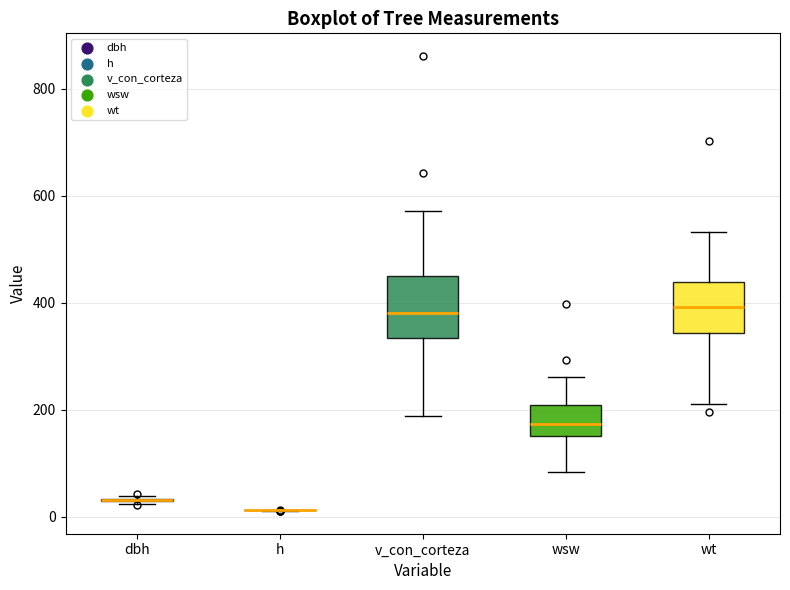

Where does the median line of the box for wt sit on the y-axis? The values are not printed on the chart, so give them approximately, as read against the axis.

400